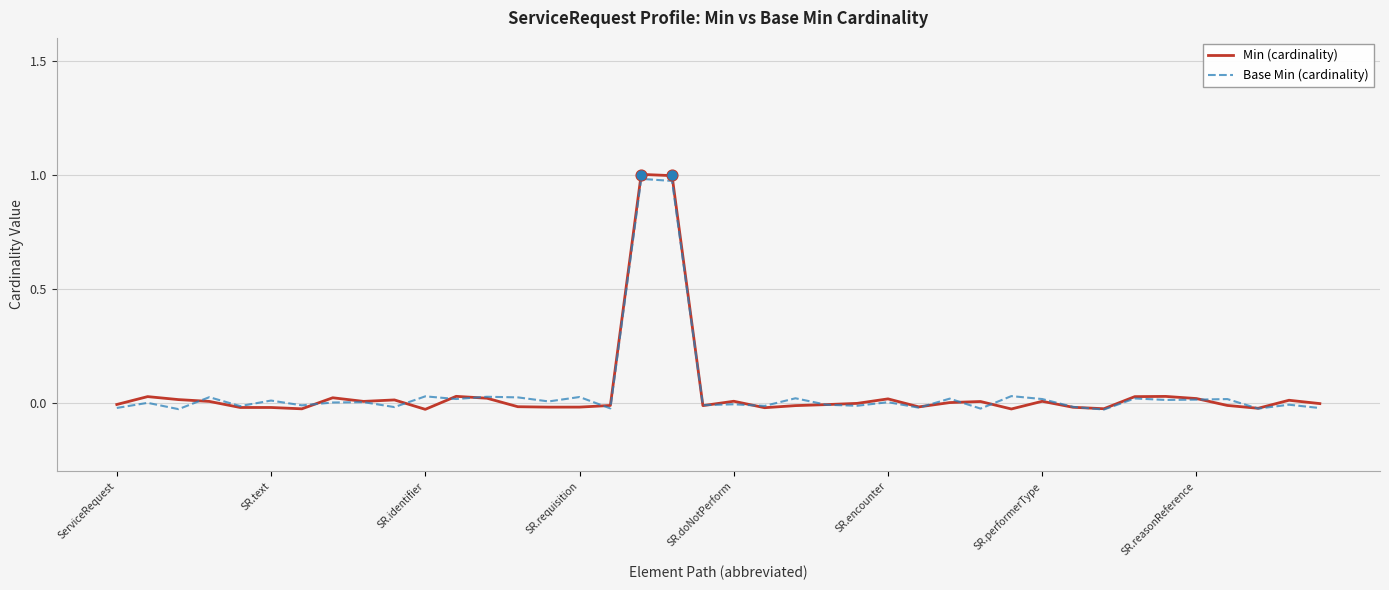

What are all the series names shown in the legend?

Min (cardinality), Base Min (cardinality)